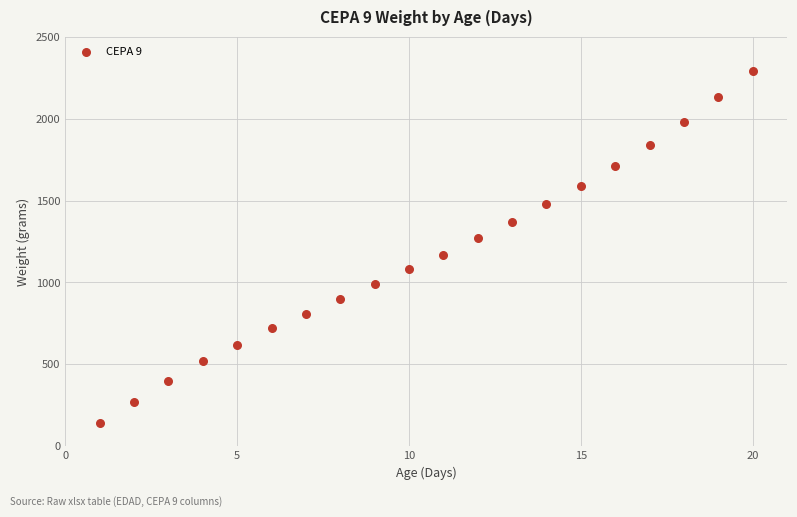

What is the range of X values (max minus min)?

19